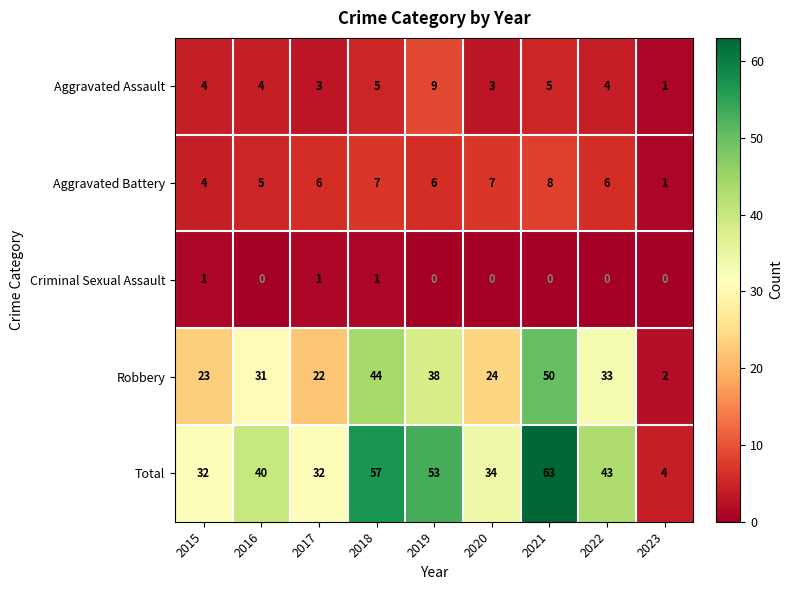

The Robbery series shows 2 at 2023. True or false?

True